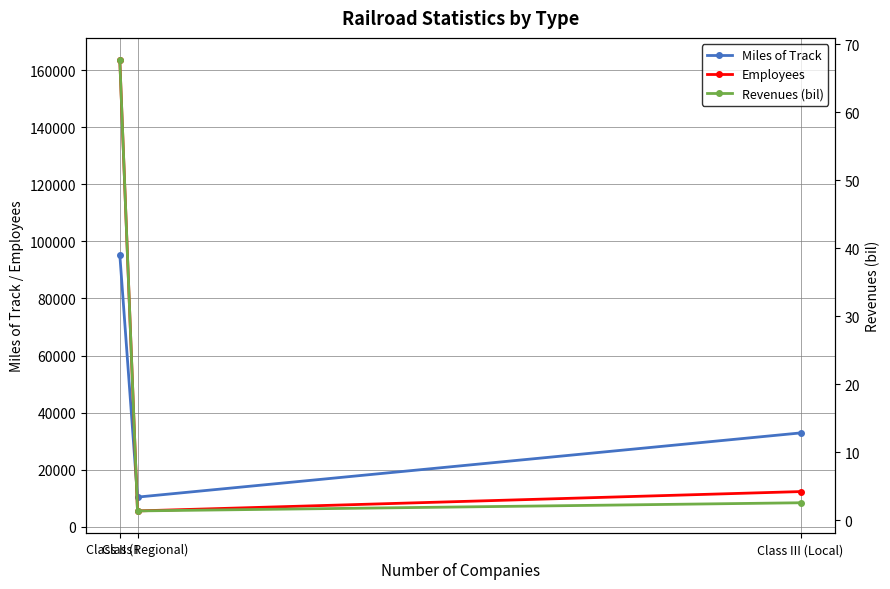

Does the chart display data point markers on the line(s)?

Yes